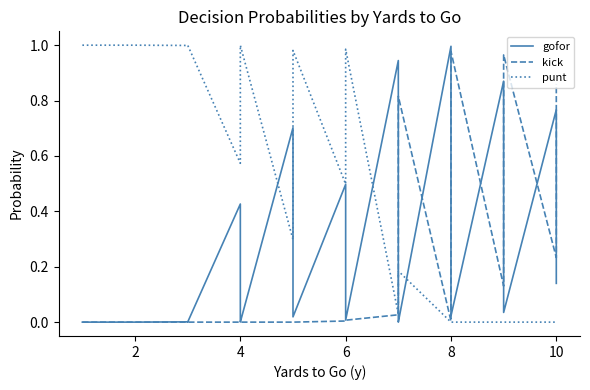

Which series has the largest range (max minus min)?

punt